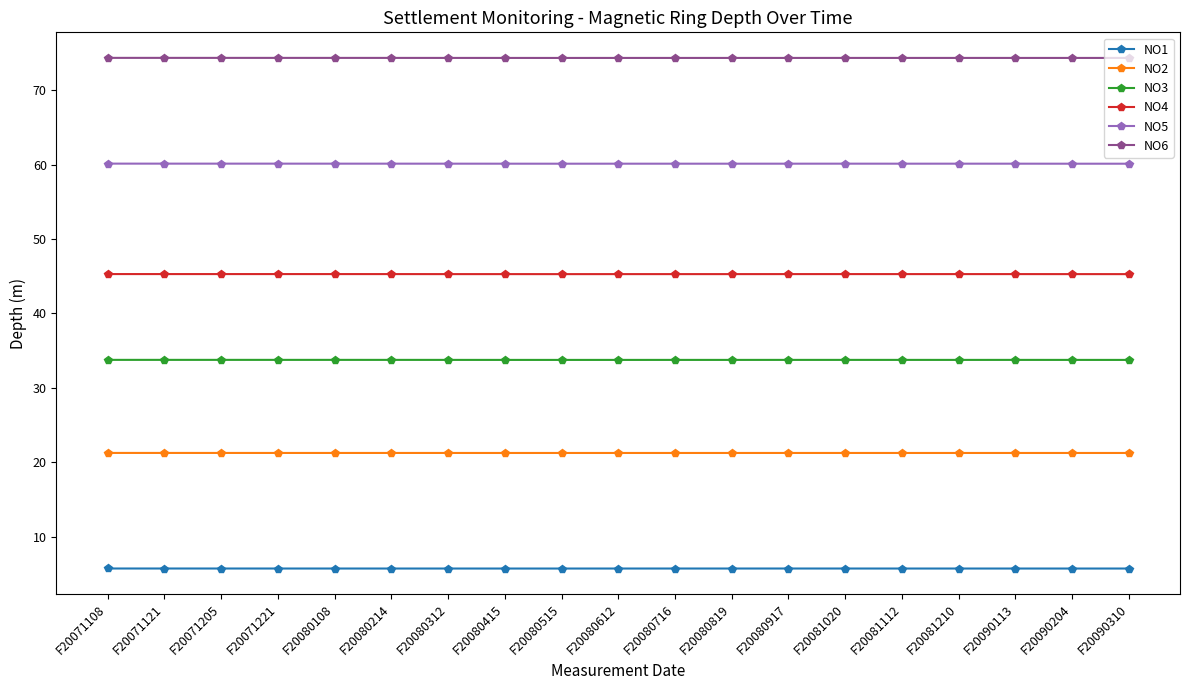

What is the lowest value of the NO5 series?

60.1